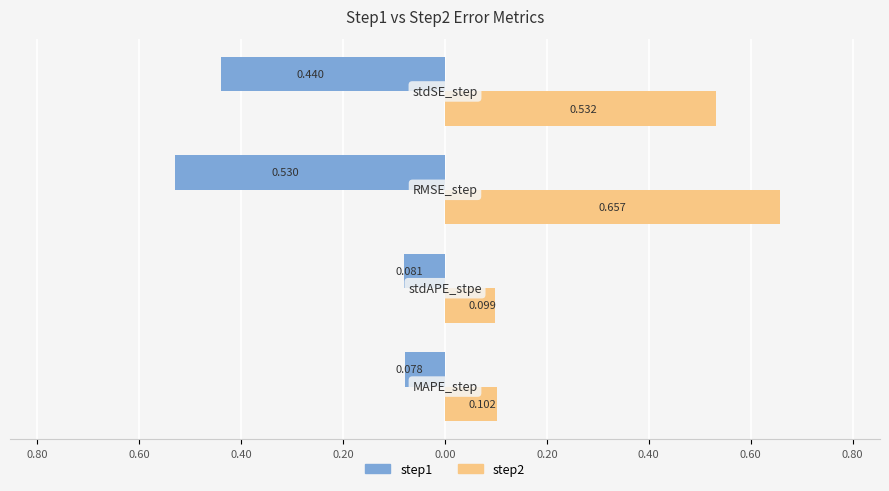

How many step2 values are between 0 and 1?

4